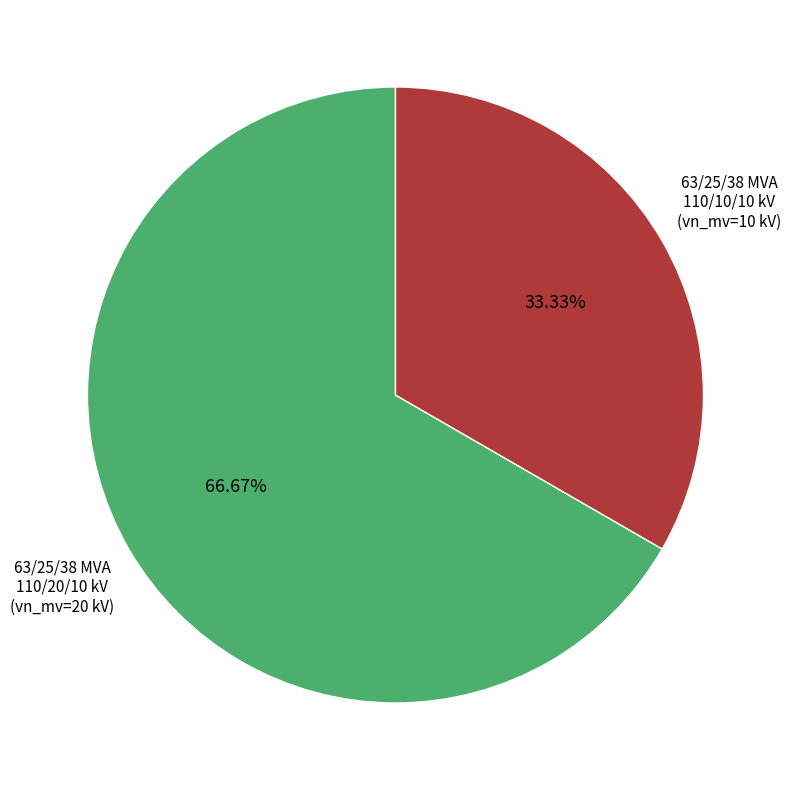

Does any single category account for the majority?

Yes